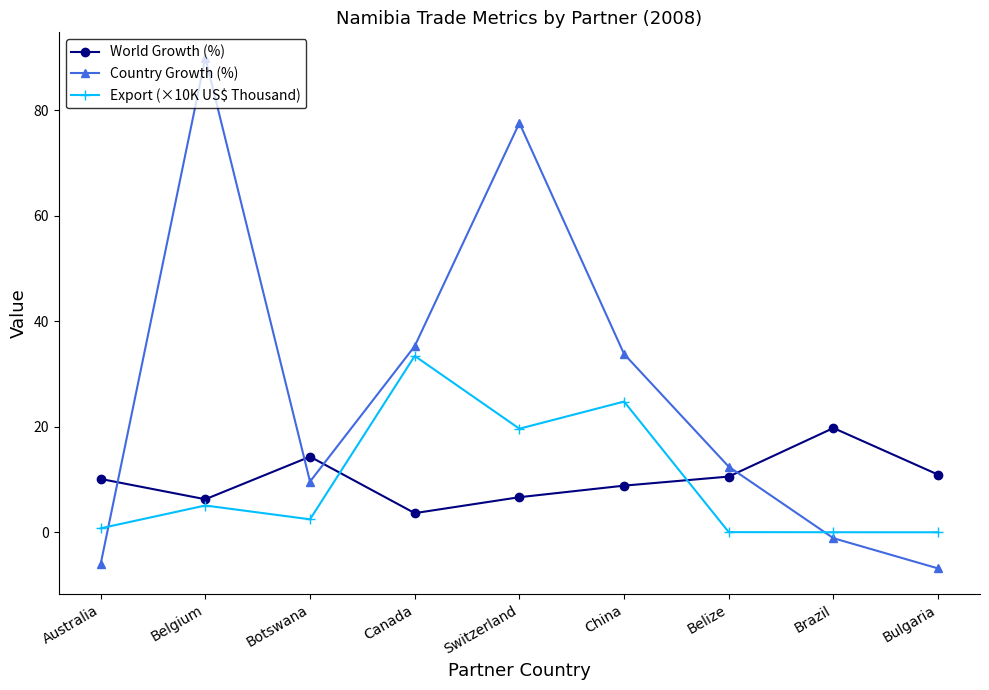

What is the spread (max minus min) of values at Belize?

12.4